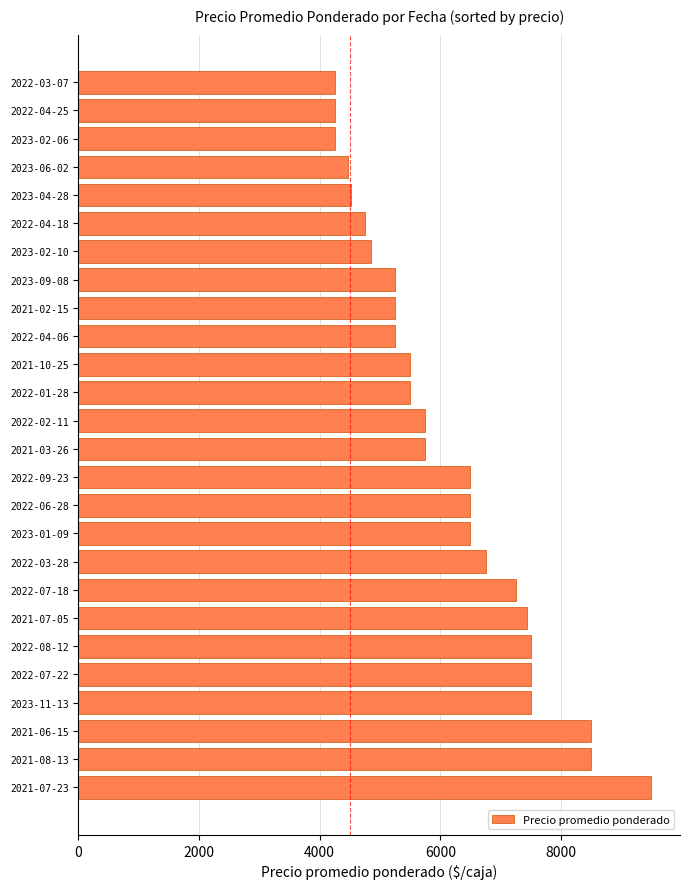

How many series are shown in this chart?

1